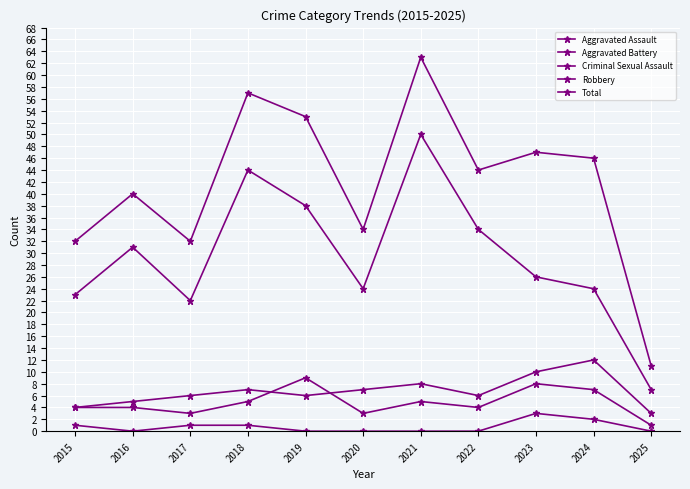

Reading left to right, extract all data points from this chart.

Aggravated Assault: 4	4	3	5	9	3	5	4	8	7	1
Aggravated Battery: 4	5	6	7	6	7	8	6	10	12	3
Criminal Sexual Assault: 1	0	1	1	0	0	0	0	3	2	0
Robbery: 23	31	22	44	38	24	50	34	26	24	7
Total: 32	40	32	57	53	34	63	44	47	46	11